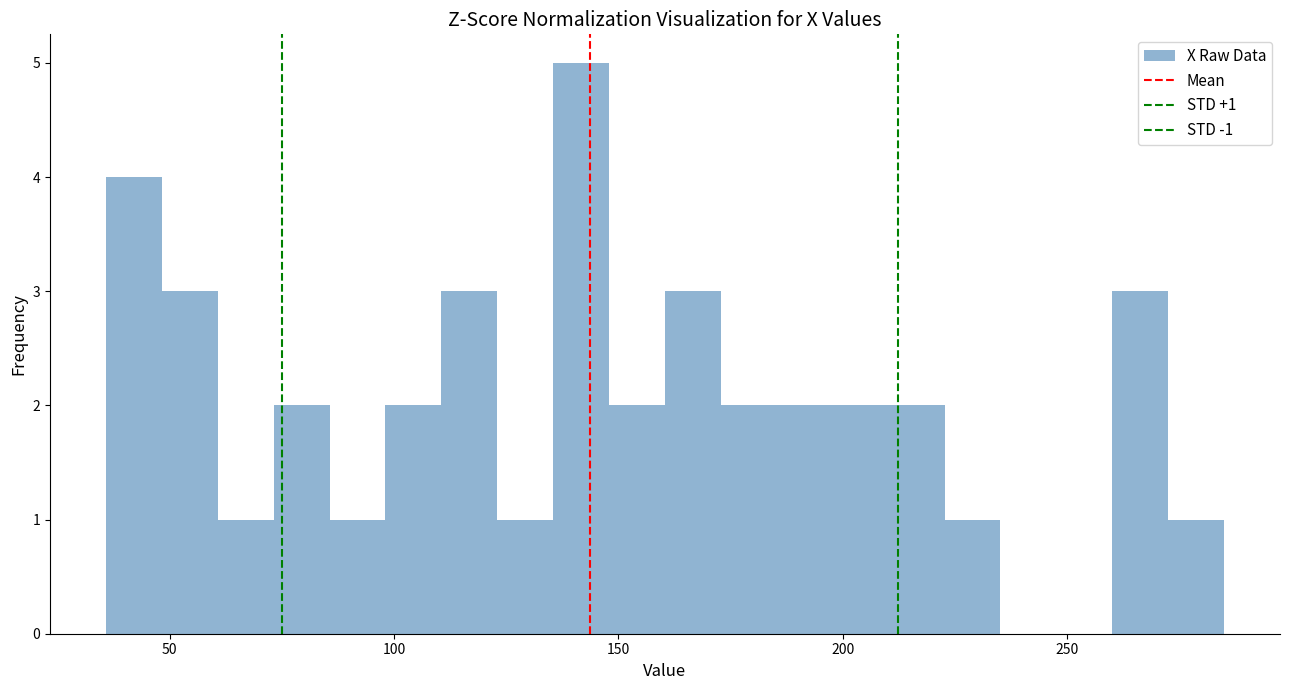

Read against the x-axis, roughly where is the centre of the tallest bar?

140